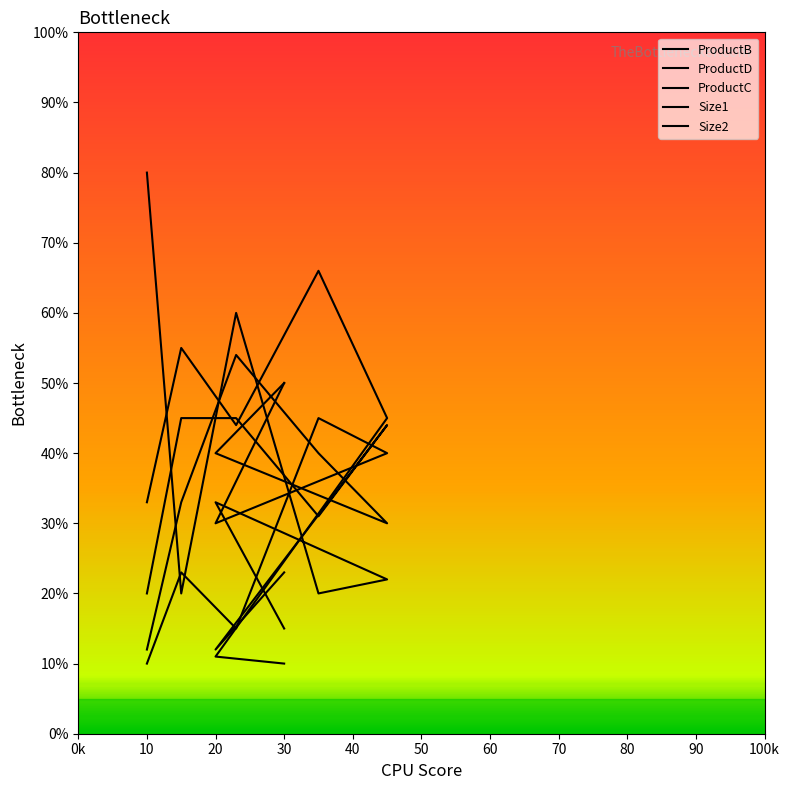

What are all the series names shown in the legend?

ProductB, ProductD, ProductC, Size1, Size2